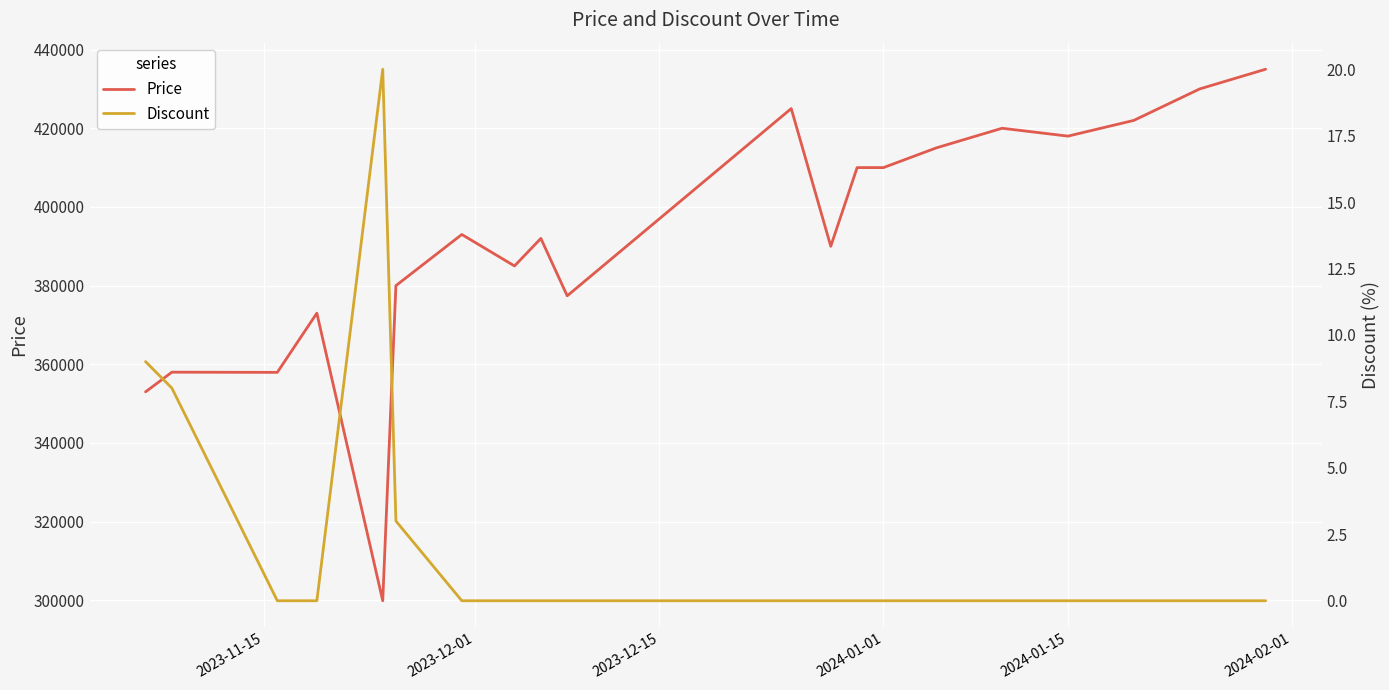

How many values in the Discount series exceed 0?

4